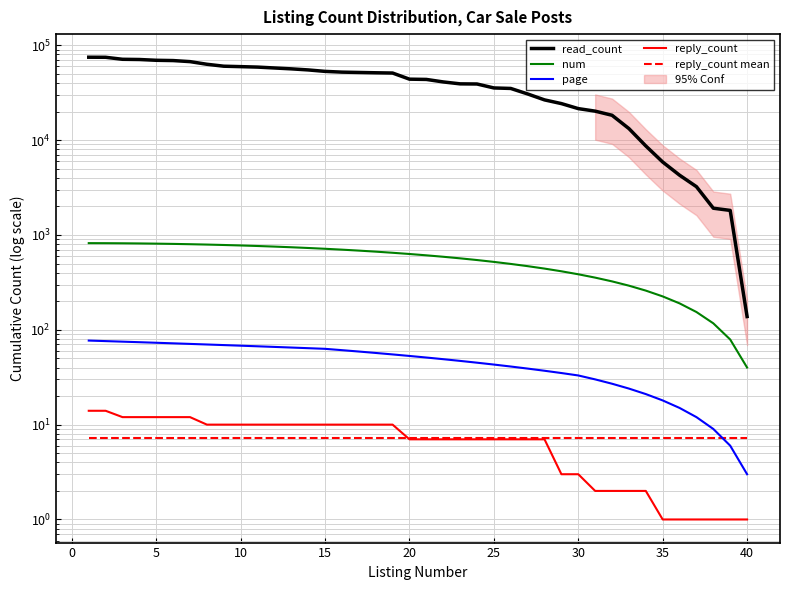

Rank the series by their maximum value, from lowest to highest.

reply_count mean, reply_count, page, num, read_count